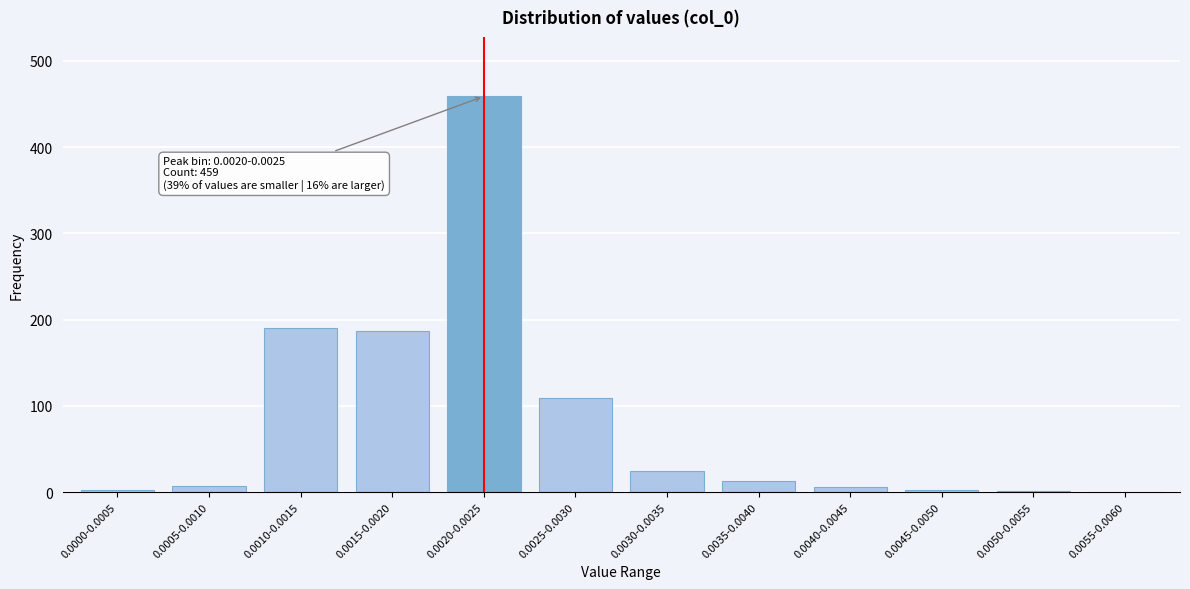

At which category does the chart reach its peak across all series?

0.0020-0.0025